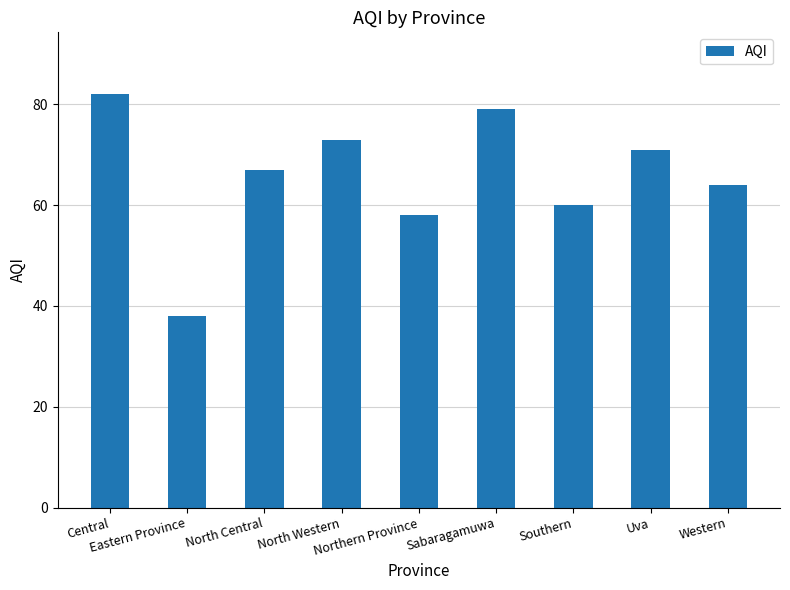

The chart shows a value of 64 at Western. True or false?

True